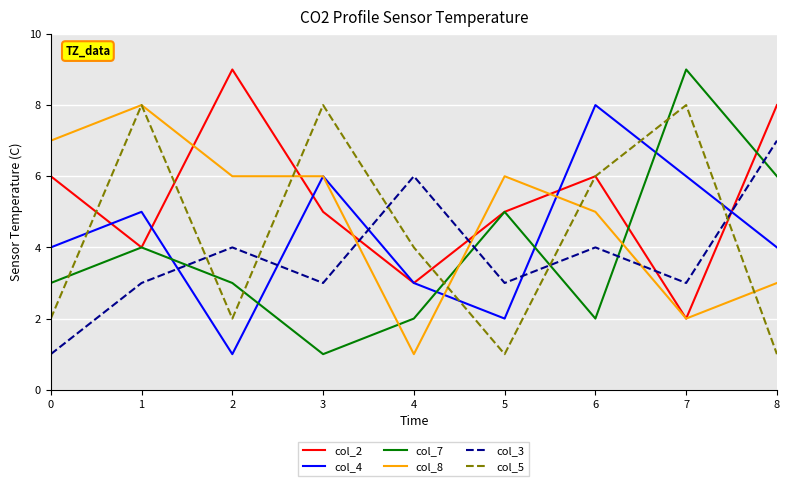

What are all the series names shown in the legend?

col_2, col_4, col_7, col_8, col_3, col_5